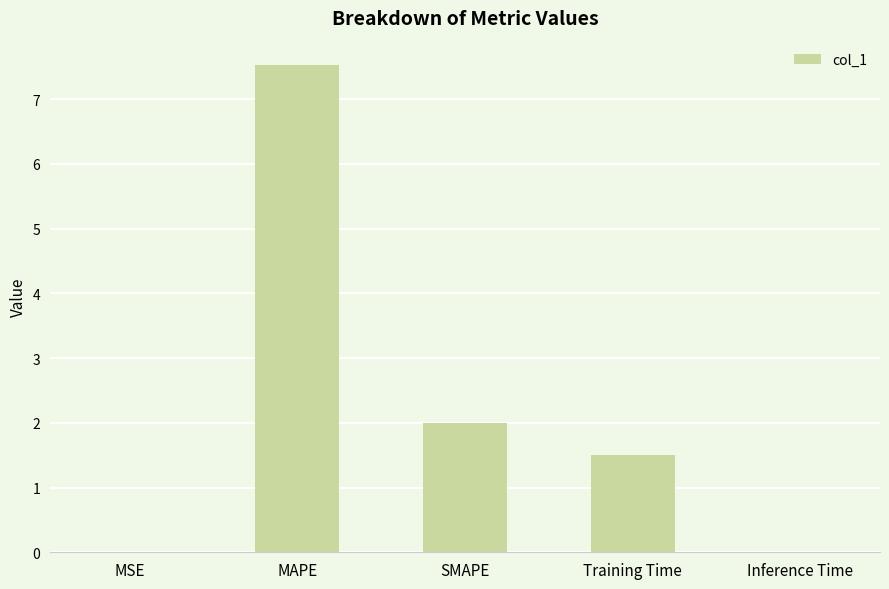

What is the difference between the values at Training Time and Inference Time?

1.5